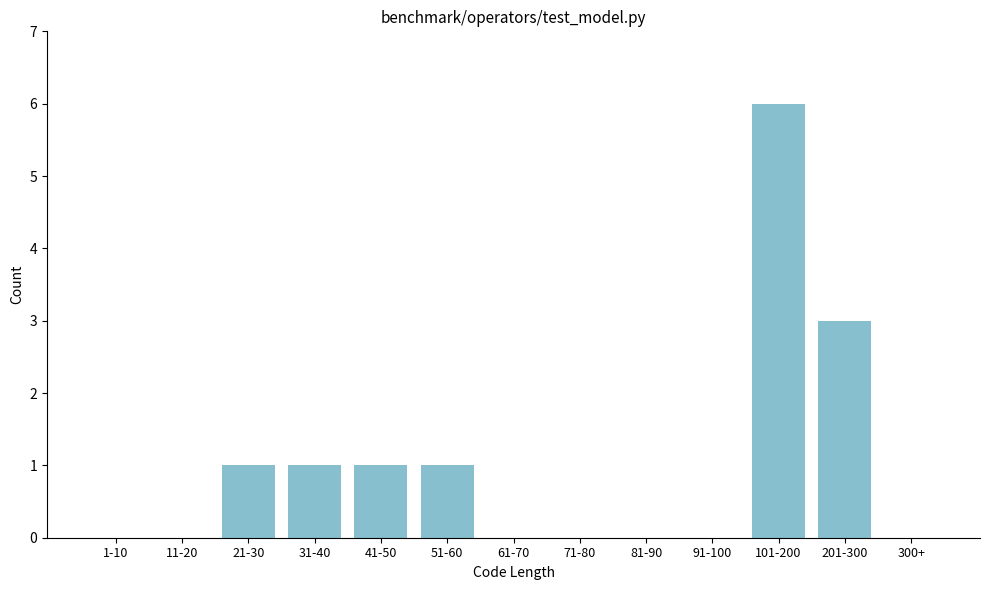

Reading left to right, extract all data points from this chart.

1-10=0	11-20=0	21-30=1	31-40=1	41-50=1	51-60=1	61-70=0	71-80=0	81-90=0	91-100=0	101-200=6	201-300=3	300+=0